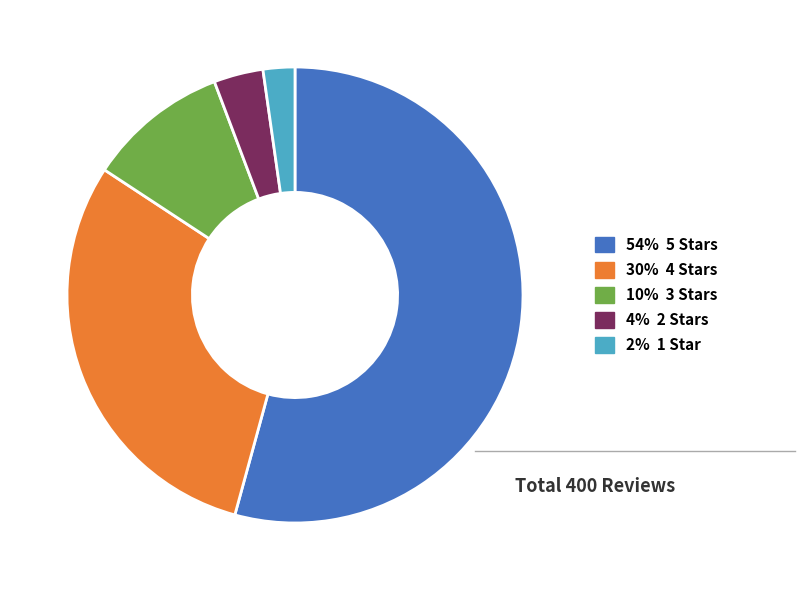

Does any single category account for the majority?

Yes